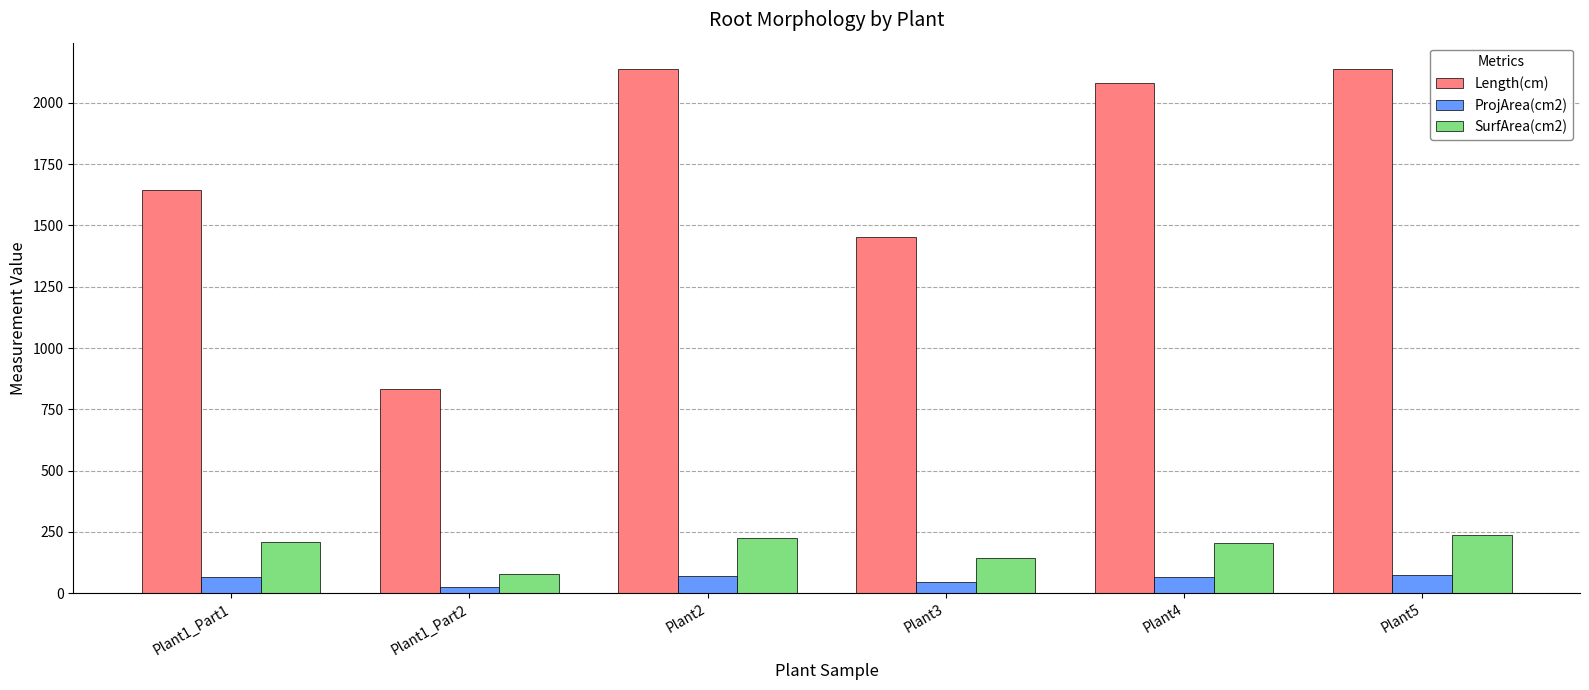

What is the label of the 5th bar from the left?

Plant4